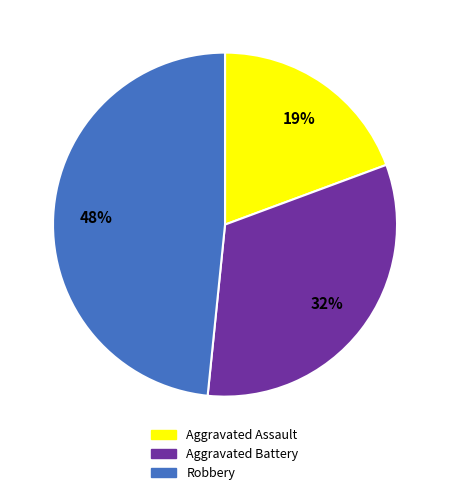

Approximately how many times larger is the value at Aggravated Assault compared to Robbery?

0.4